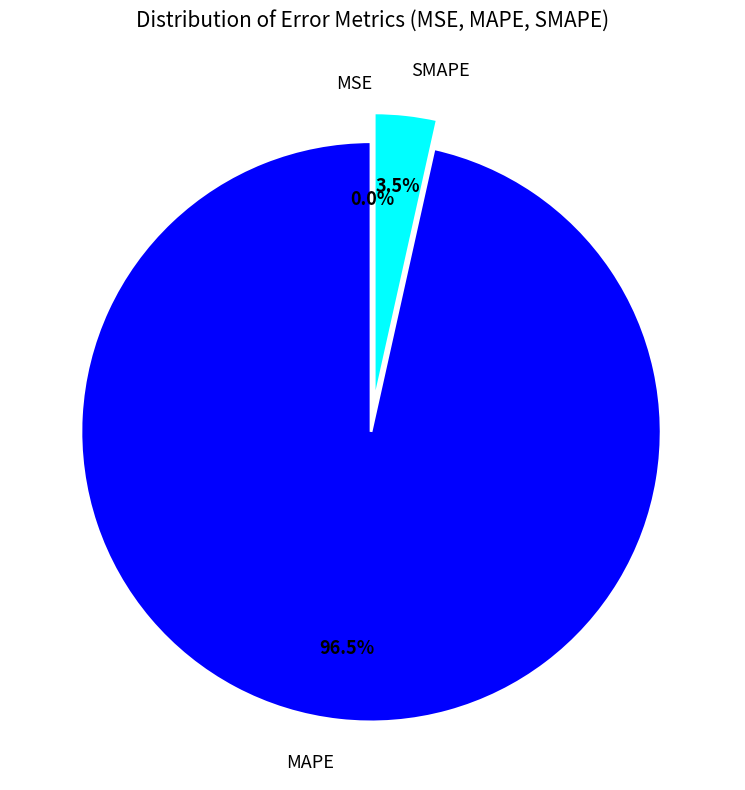

Between SMAPE and MAPE, which is larger?

MAPE